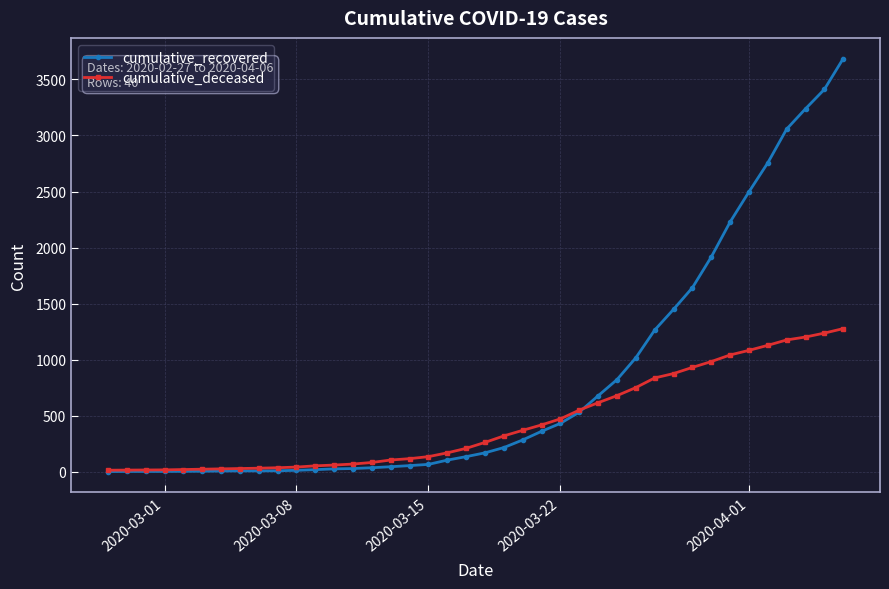

Which series has the largest total across all categories?

cumulative_recovered